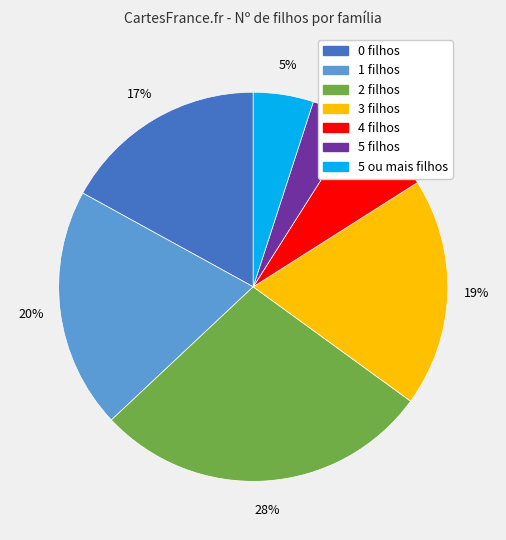

To the nearest percent, what is the difference between the largest and smallest slice percentages?

24%